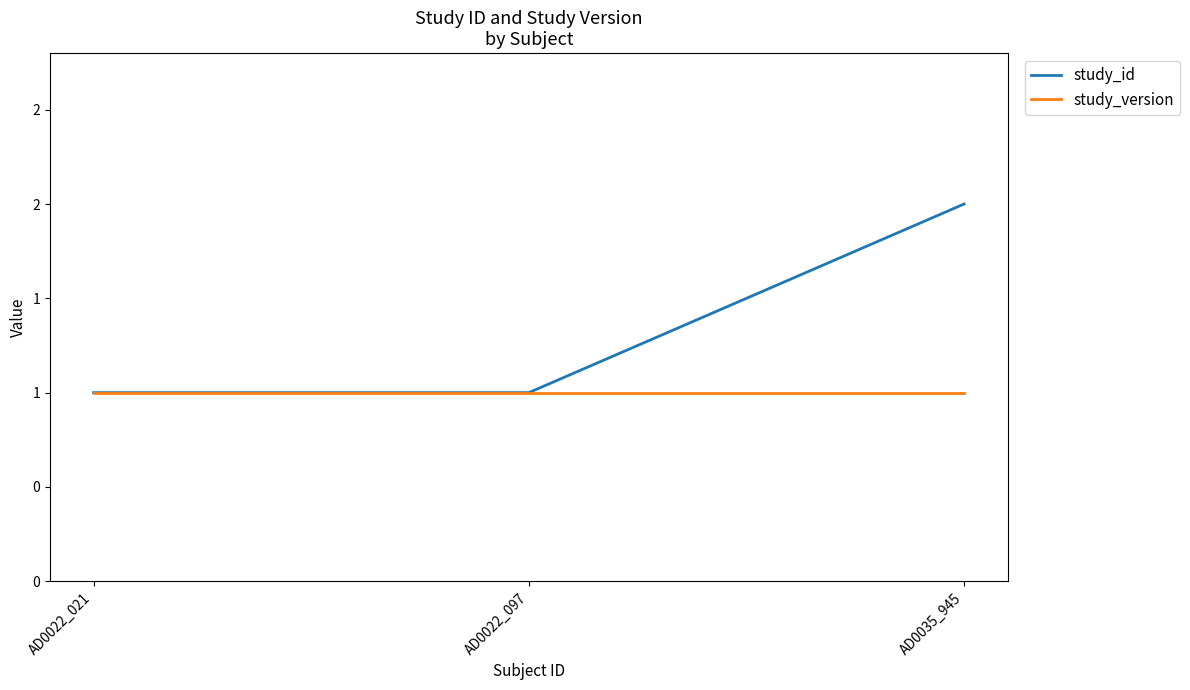

Is this an area chart (filled region under the line)?

No